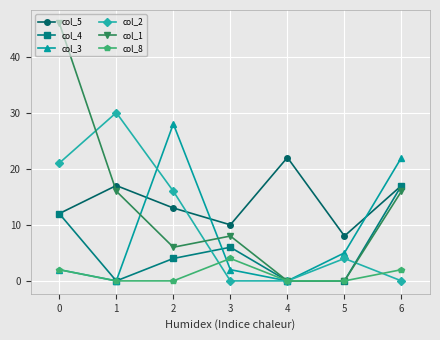

What is the value of the col_5 point at the 7th from the left?

17